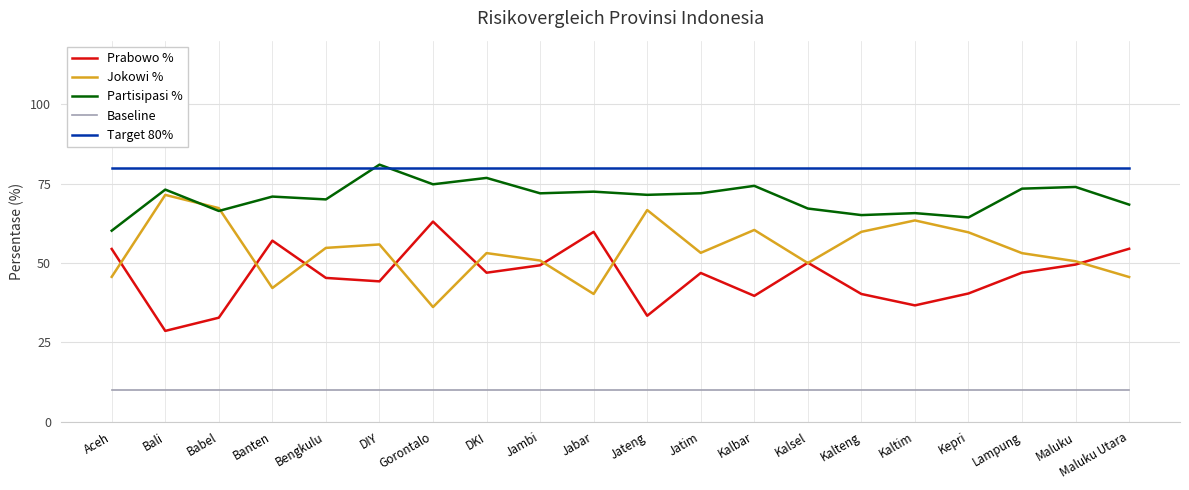

Which category has the lowest value in the Jokowi % series?

Gorontalo